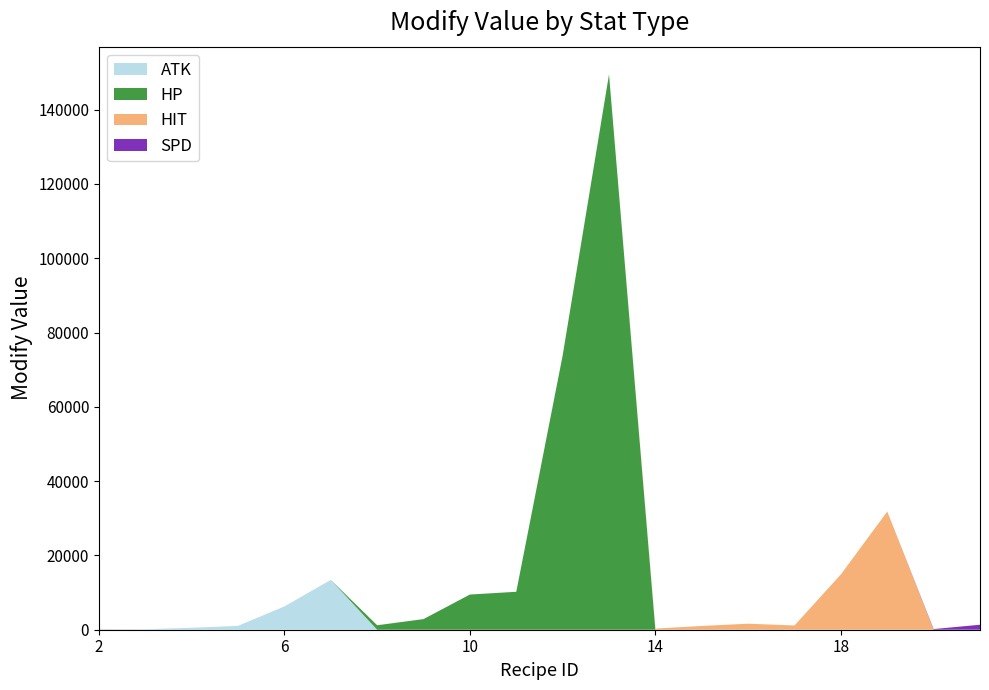

What is the highest value of the ATK series?

13420